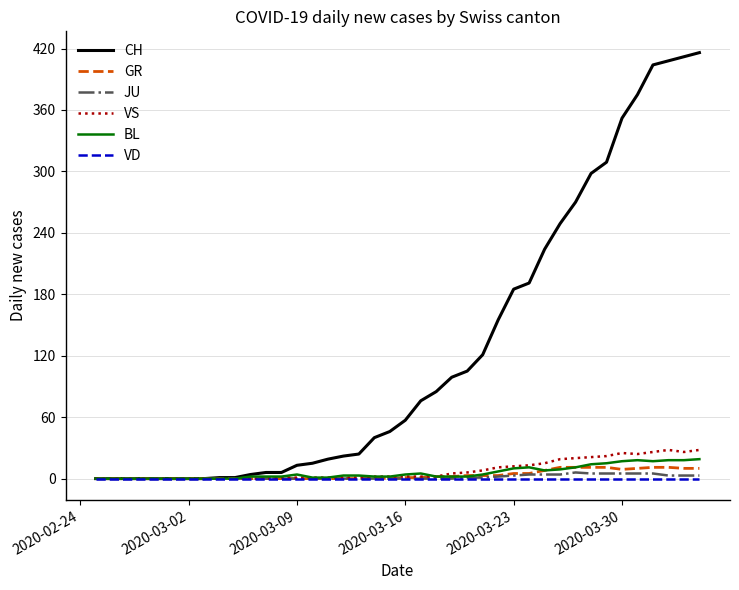

Which series has the largest total across all categories?

CH